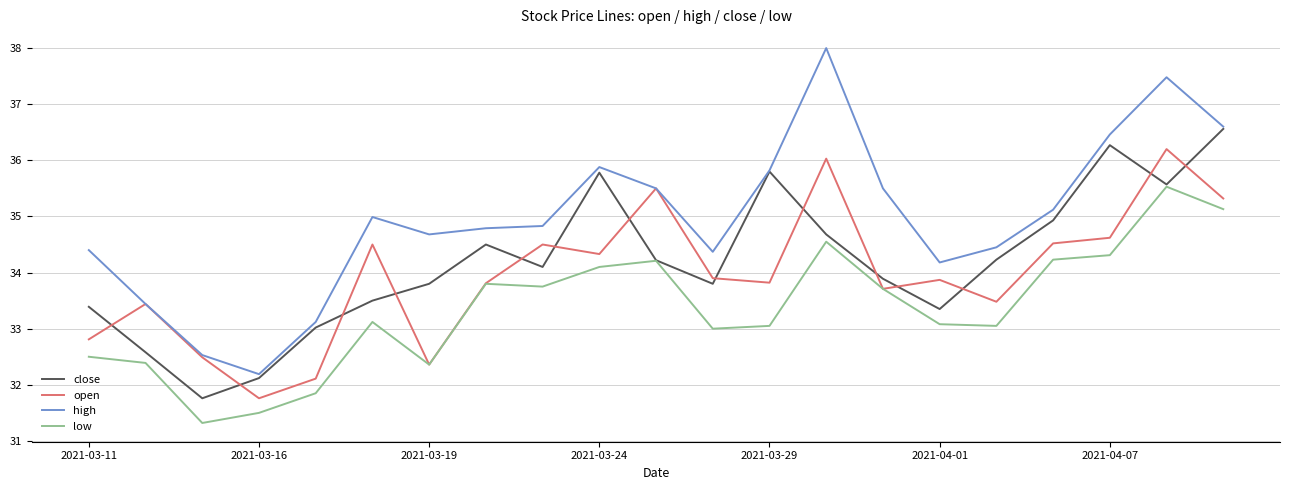

How many lines are shown in the chart?

4